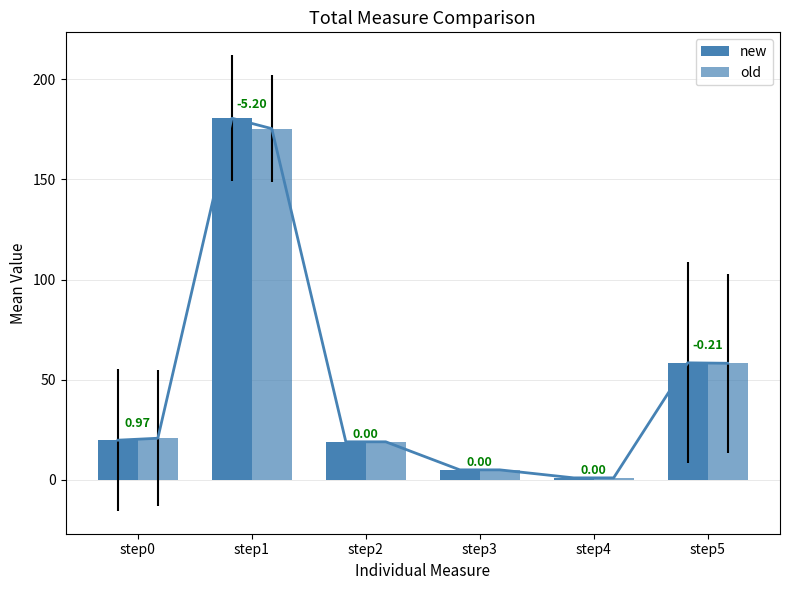

Which series has the largest range (max minus min)?

new